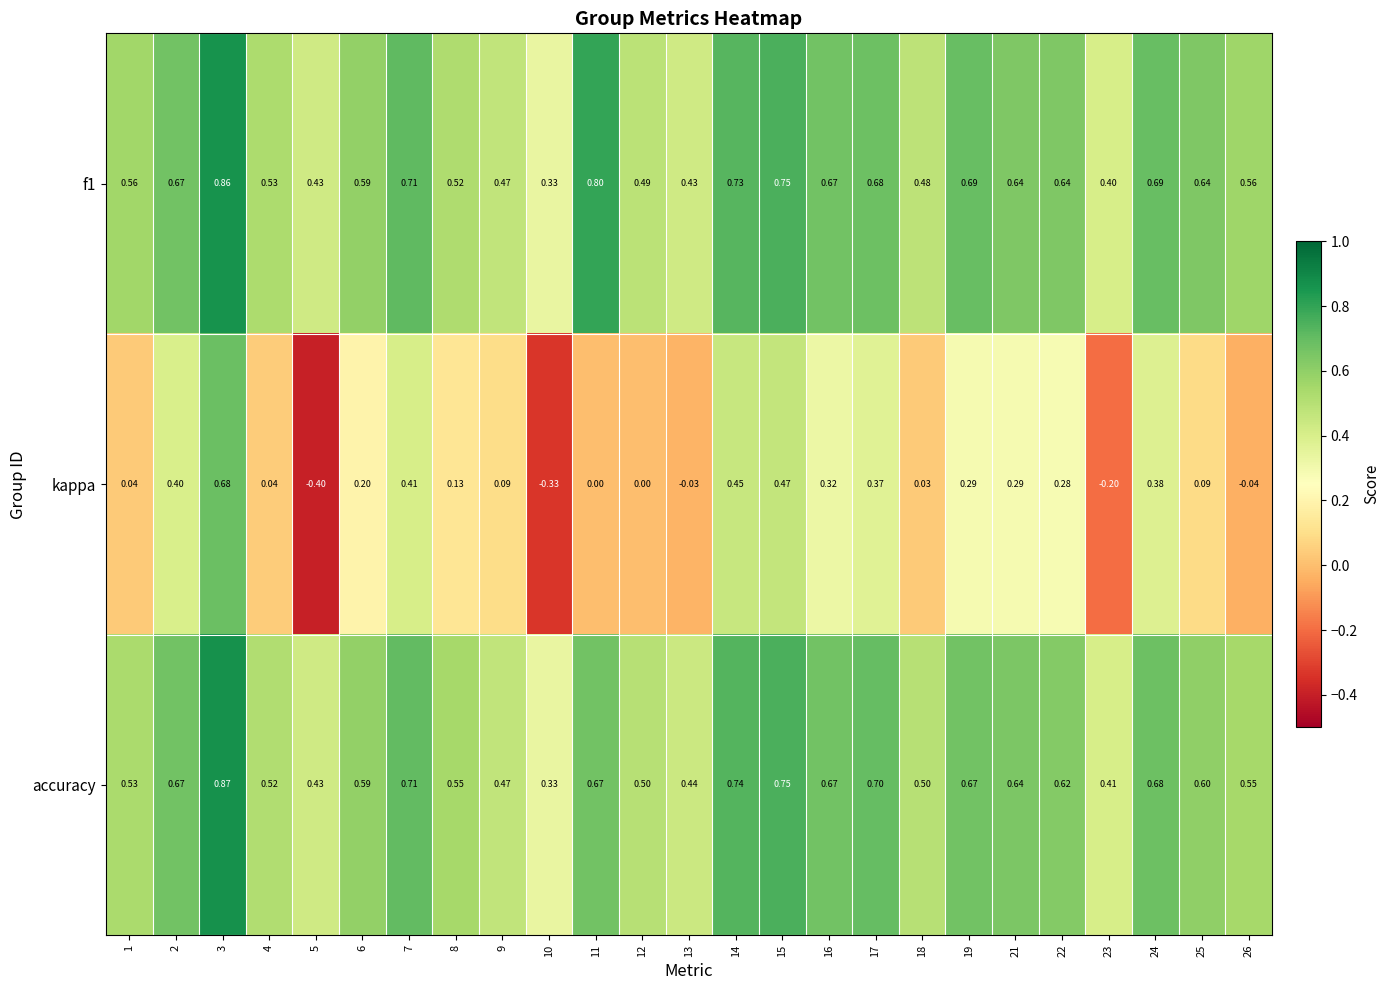

Which series has the widest spread of values?

kappa